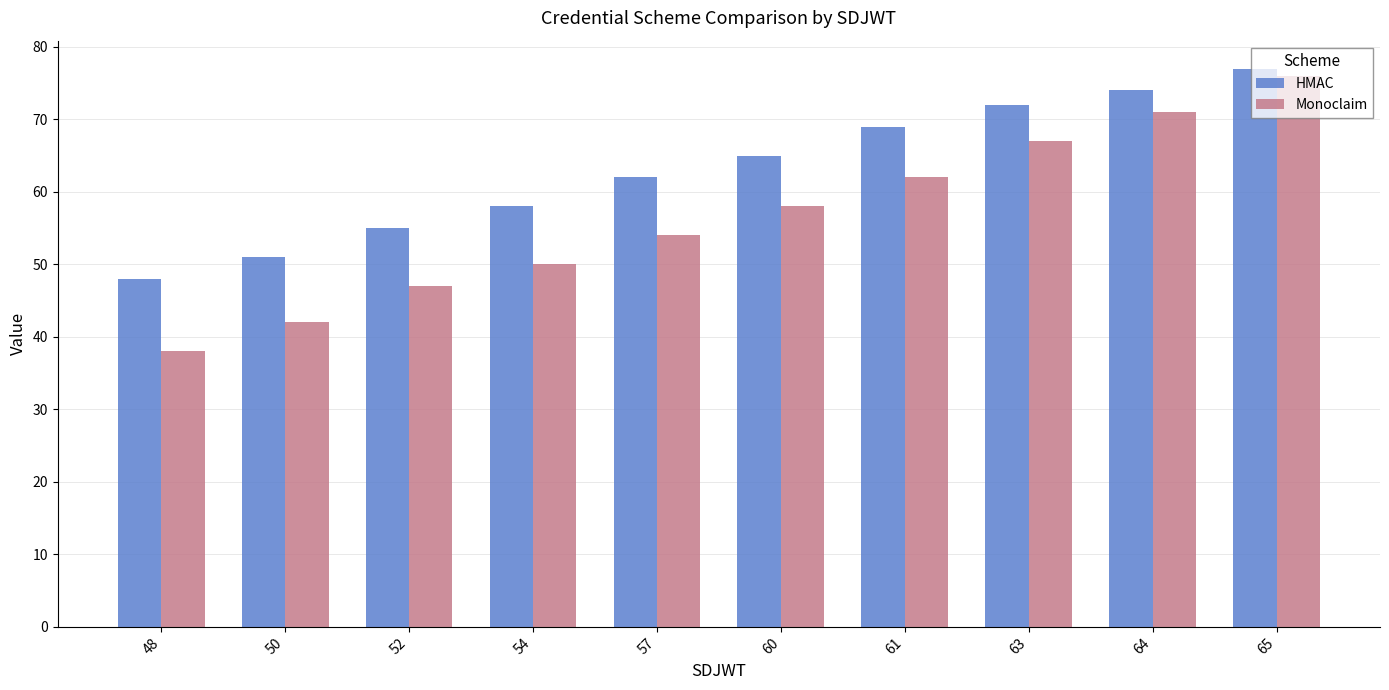

What is the highest value of the Monoclaim series?

76